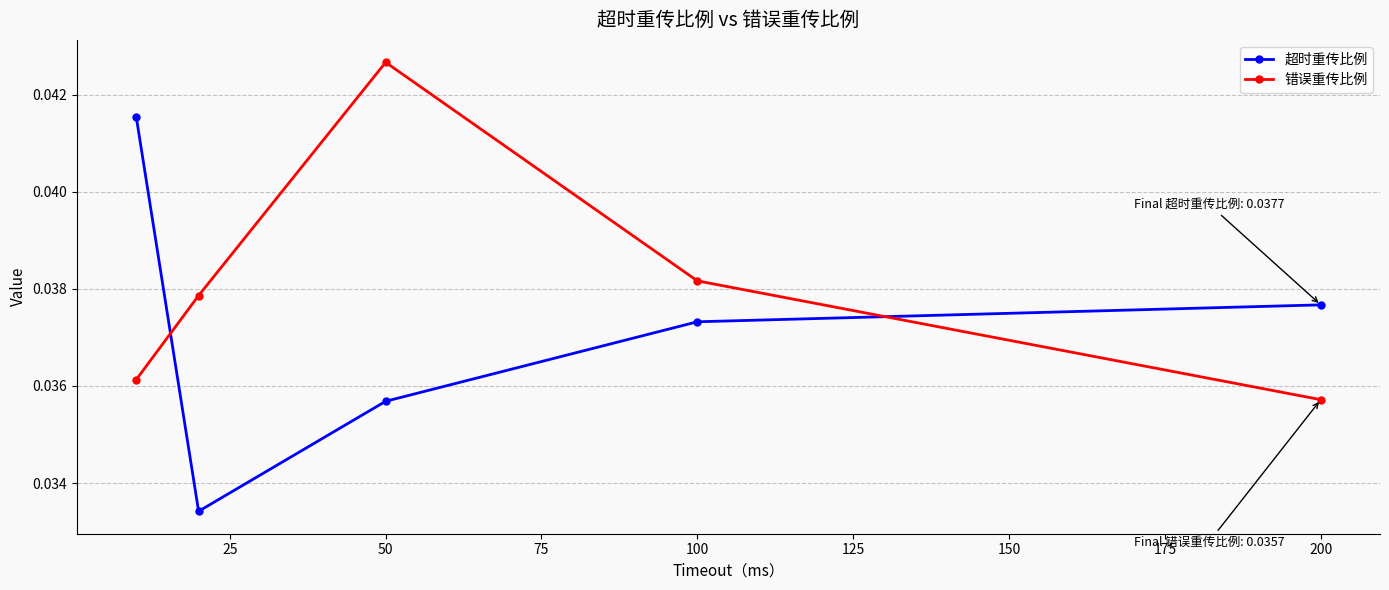

Rank the series by their maximum value, from highest to lowest.

错误重传比例, 超时重传比例